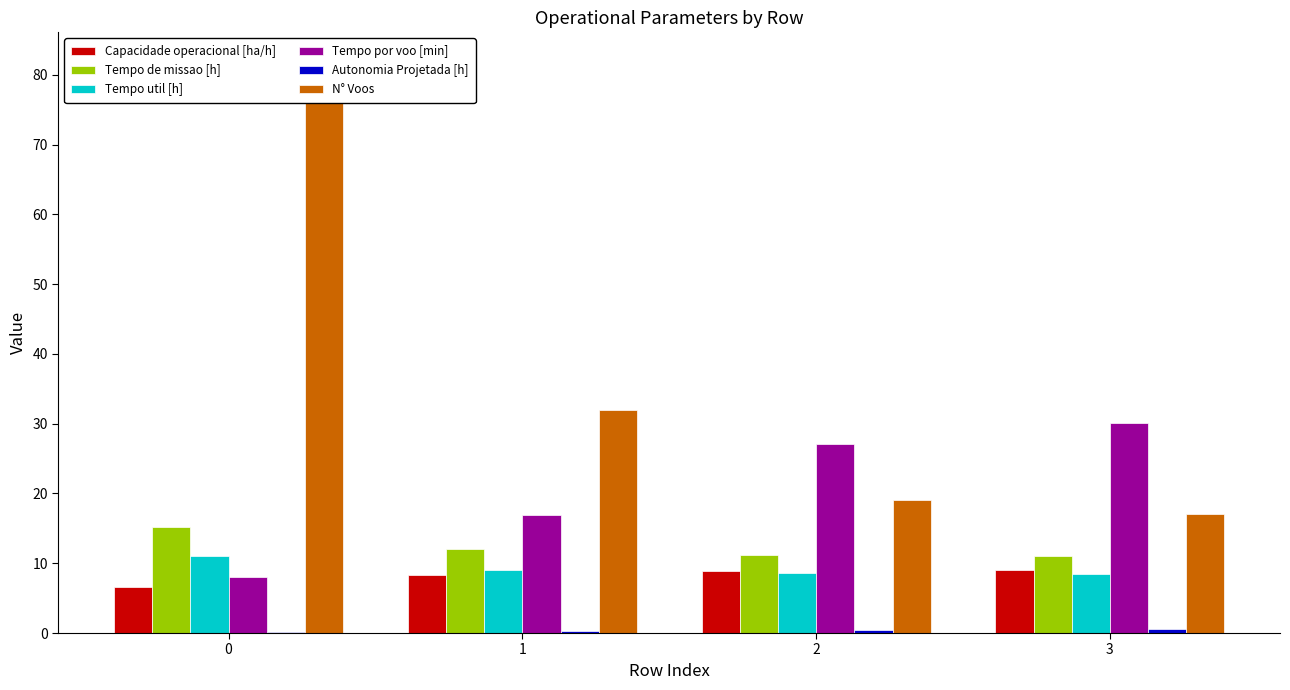

List the series in order of their peak value, lowest first.

Autonomia Projetada [h], Capacidade operacional [ha/h], Tempo util [h], Tempo de missao [h], Tempo por voo [min], N° Voos